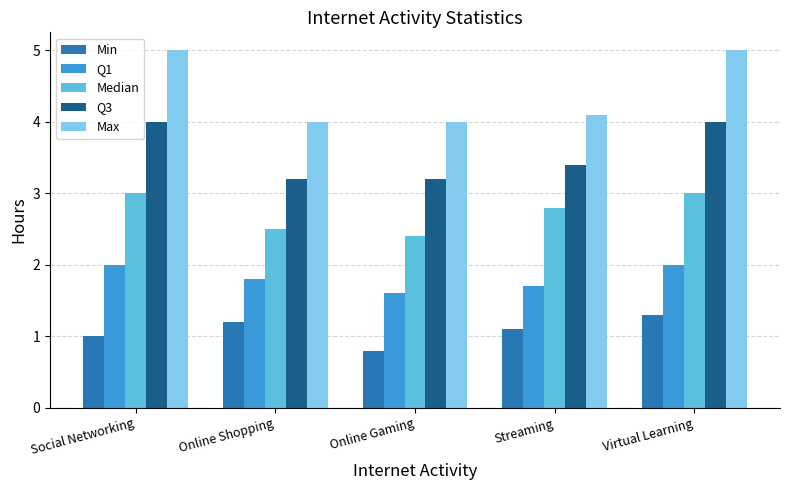

Is it true that Max equals 1.8 at Streaming?

False